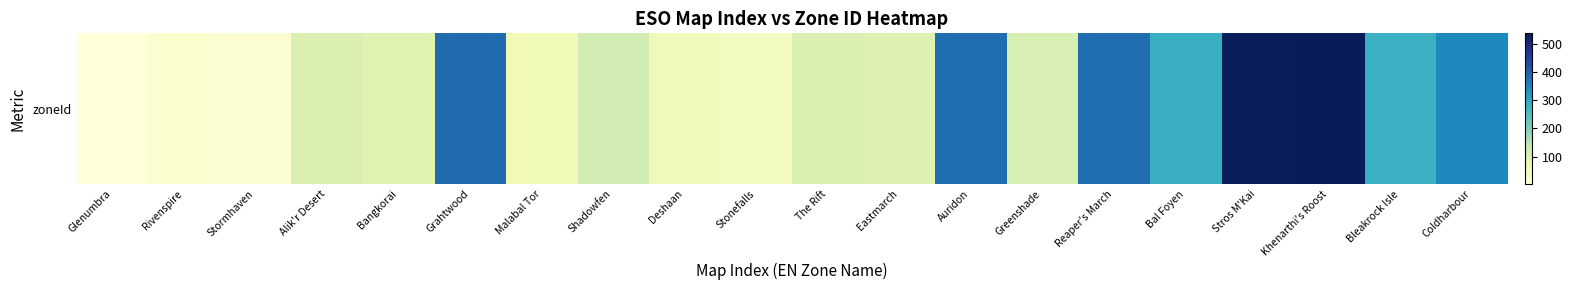

Reading left to right, what are all the values shown in this chart?

Glenumbra=3	Rivenspire=20	Stormhaven=19	Alik'r Desert=104	Bangkorai=92	Grahtwood=383	Malabal Tor=58	Shadowfen=117	Deshaan=57	Stonefalls=41	The Rift=103	Eastmarch=101	Auridon=381	Greenshade=108	Reaper's March=382	Bal Foyen=281	Stros M'Kai=534	Khenarthi's Roost=537	Bleakrock Isle=280	Coldharbour=347